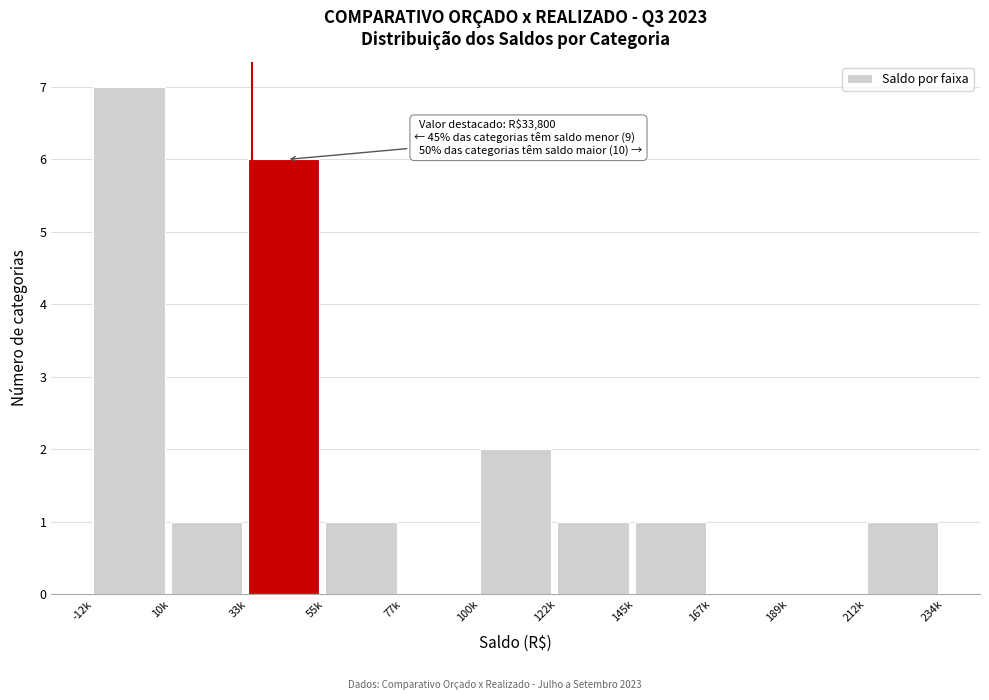

Reading left to right, what are all the values shown in this chart?

-12k=7	10k=1	33k=6	55k=1	77k=0	100k=2	122k=1	145k=1	167k=0	189k=0	212k=1